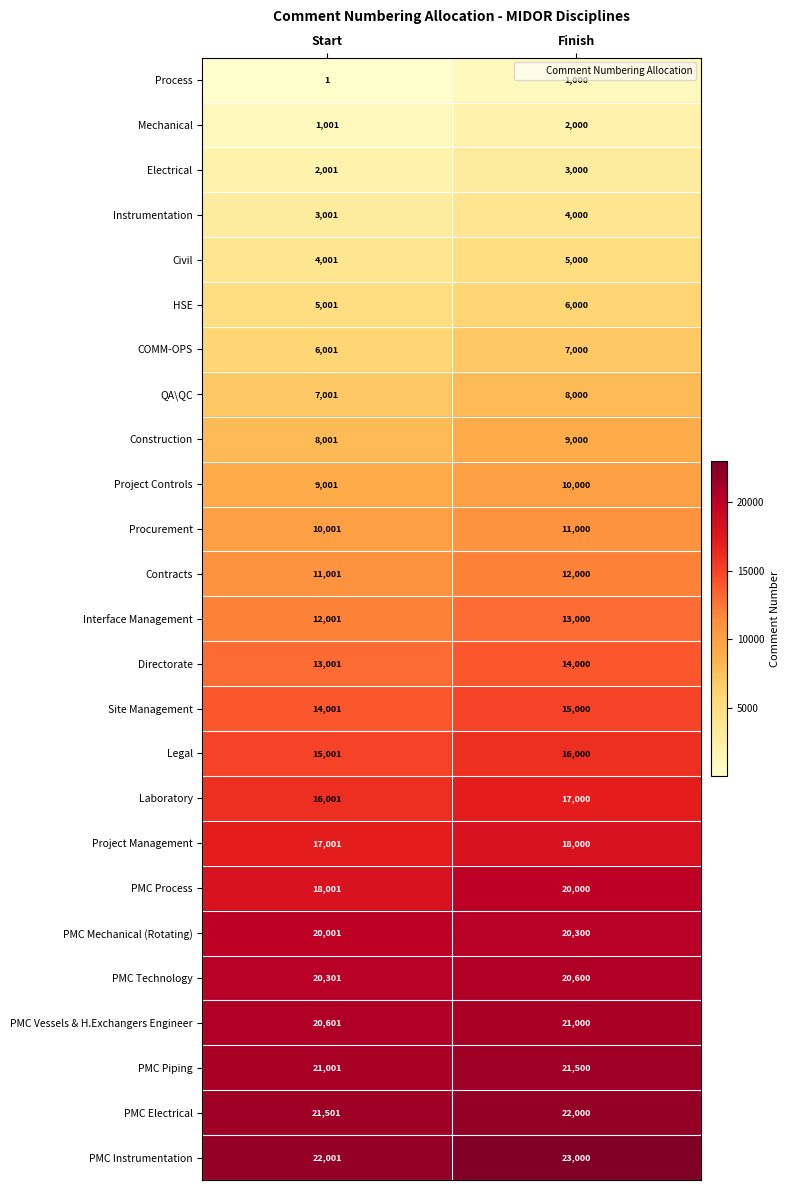

At which label is Interface Management closest to 12500?

Start